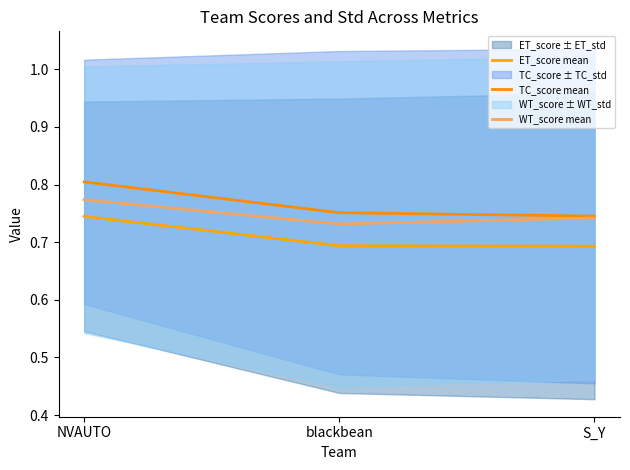

Count the number of categories in the chart.

3